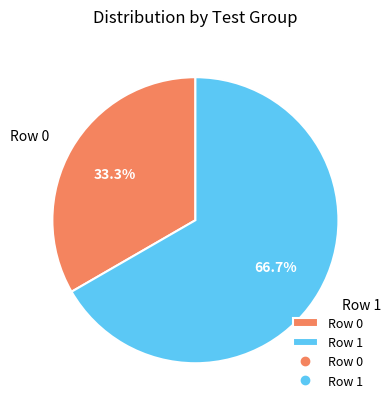

How many slices are in this pie chart?

2